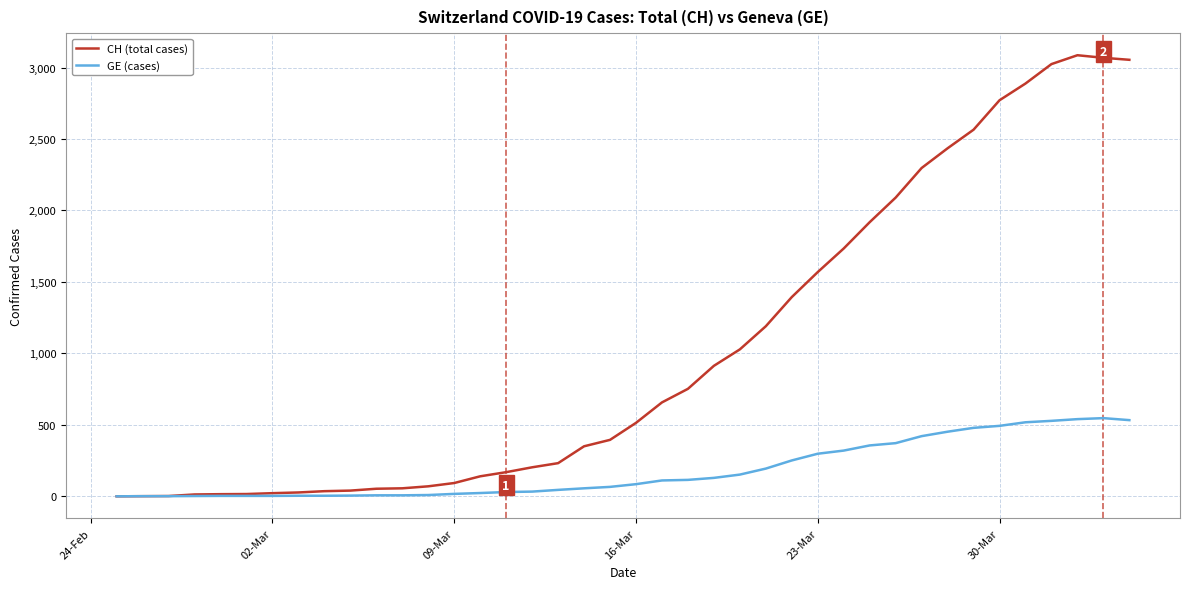

Which series has the widest spread of values?

CH (total cases)